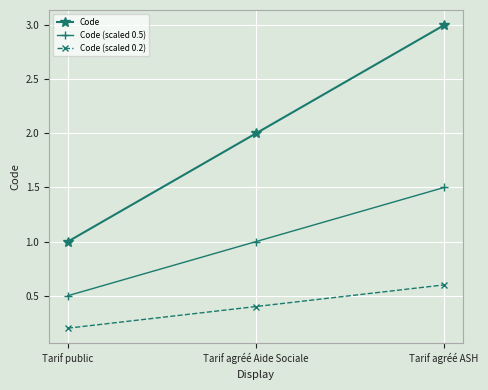

Which category has the highest value across all series?

Tarif agréé ASH